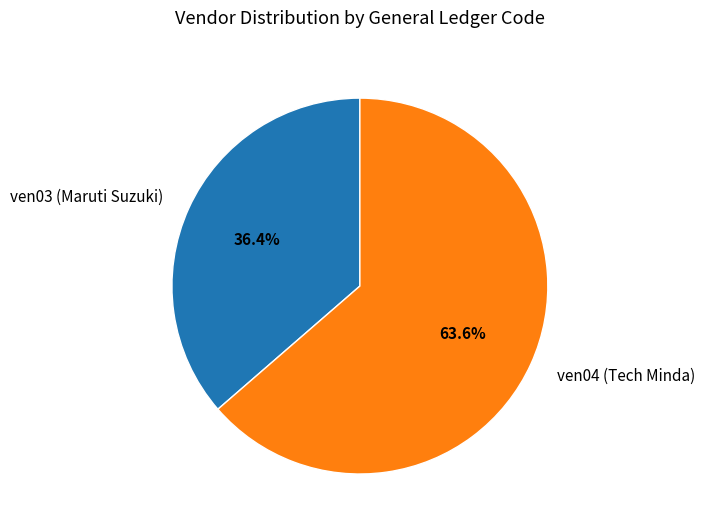

Rank the categories by value from lowest to highest.

ven03 (Maruti Suzuki), ven04 (Tech Minda)